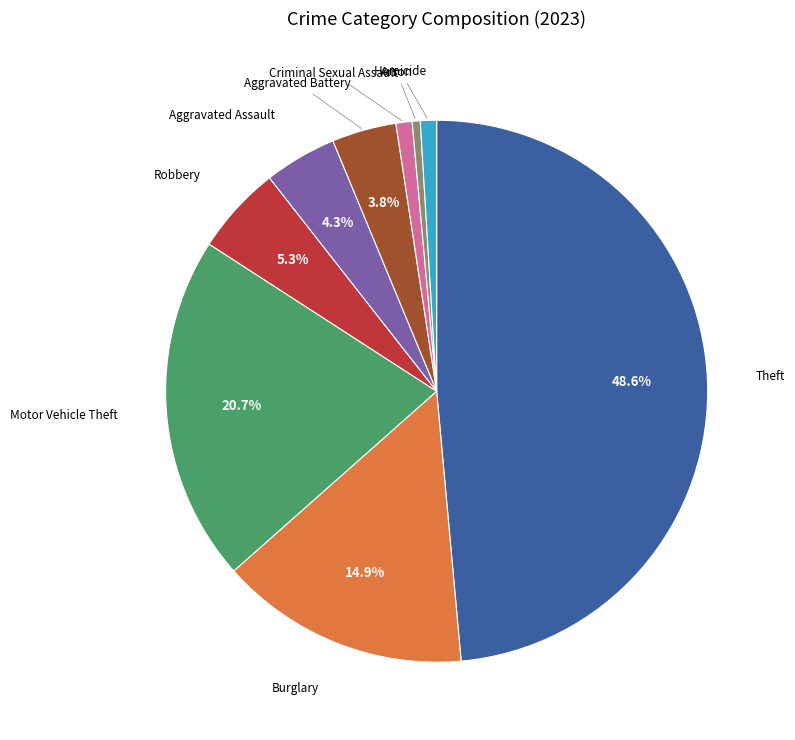

Is there a majority slice in this chart?

No